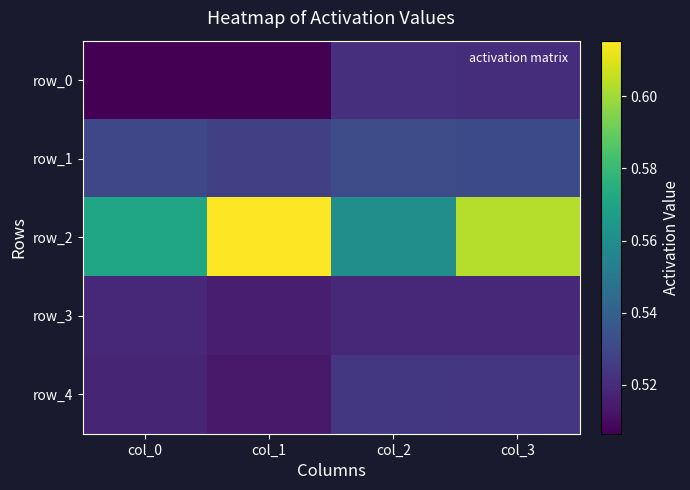

At which label is row_4 closest to 0?

col_1